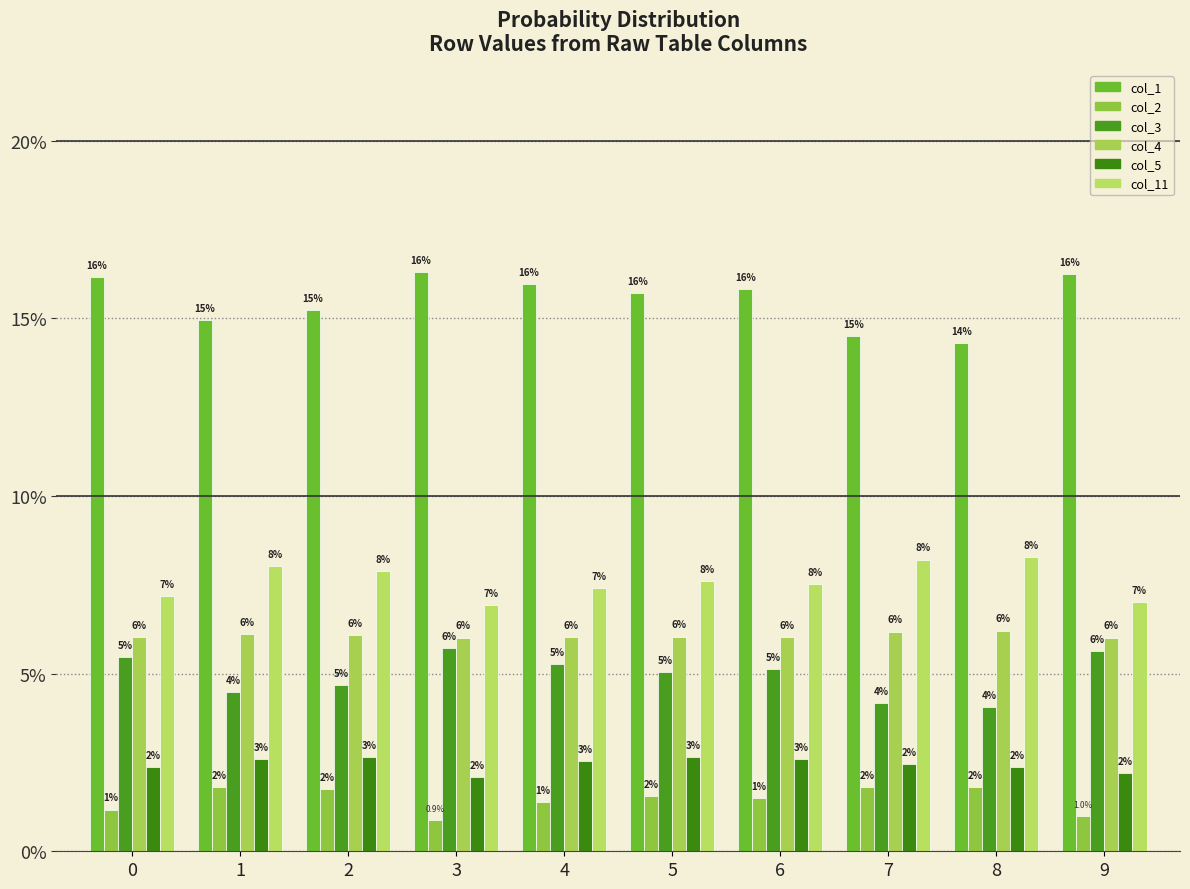

Are the bars horizontal?

No